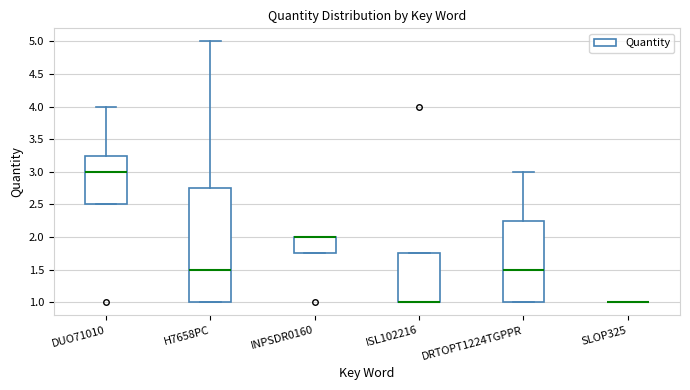

Reading left to right, read every box against the y-axis: the position of its median line, the range the box covers, and the ends of its whiskers. The values are not printed on the chart, so give them approximately, as read against the axis.

DUO71010: median 3.00, box 2.50 to 3.25, whiskers 2.50 to 4.00
H7658PC: median 1.50, box 1.00 to 2.75, whiskers 1.00 to 5.00
INPSDR0160: median 2.00 (drawn on the box's upper edge), box 1.75 to 2.00, whiskers 1.75 to 2.00
ISL102216: median 1.00 (drawn on the box's lower edge), box 1.00 to 1.75, whiskers 1.00 to 1.75
DRTOPT1224TGPPR: median 1.50, box 1.00 to 2.25, whiskers 1.00 to 3.00
SLOP325: box collapsed to a line at 1.00, whiskers 1.00 to 1.00